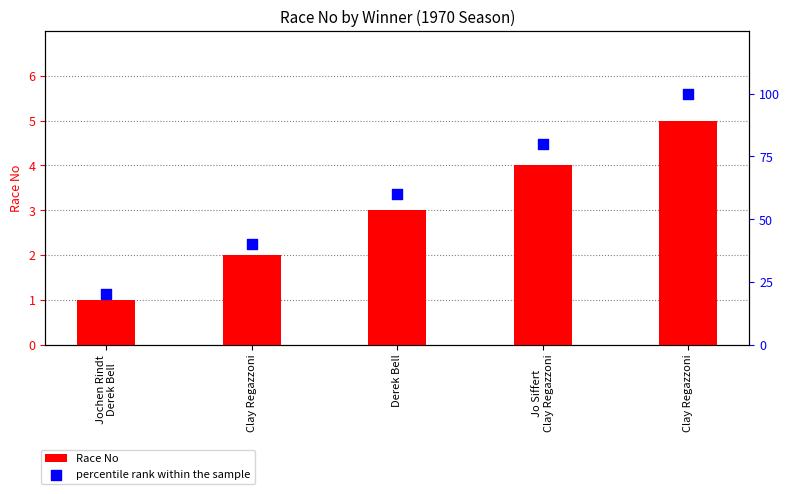

Which series has the largest Y range (max minus min)?

percentile rank within the sample